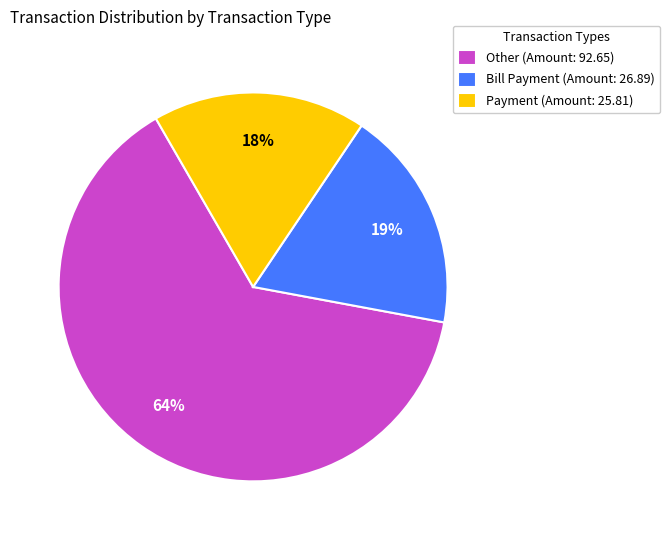

Is there a majority slice in this chart?

Yes